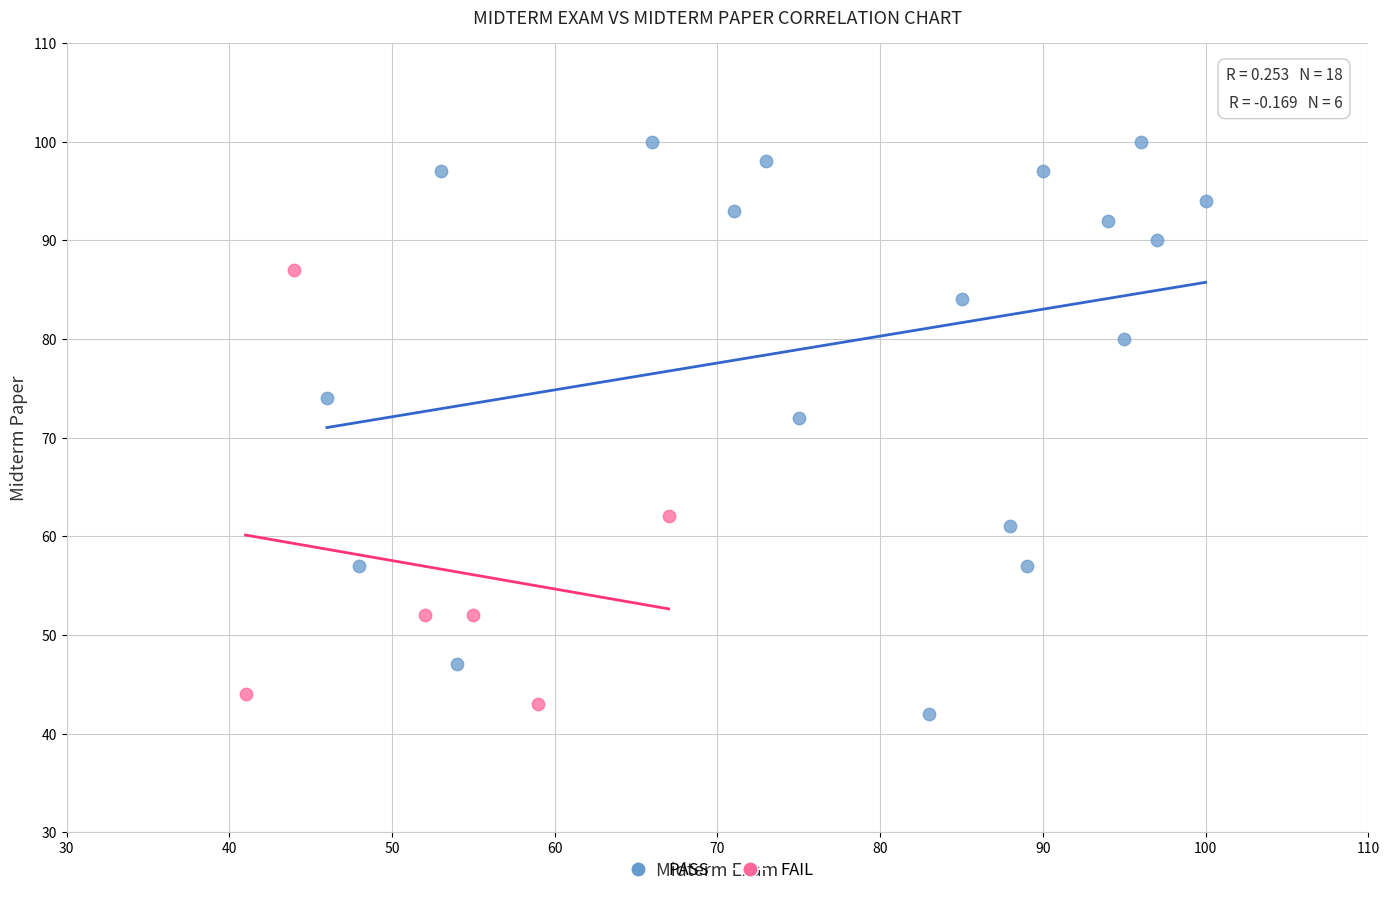

What are all the series names shown in the legend?

PASS, FAIL